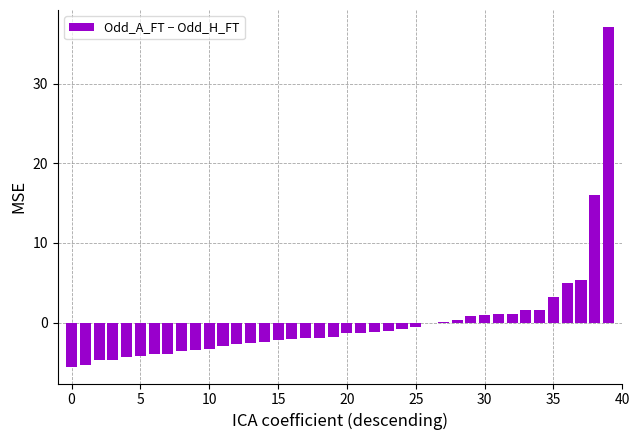

Are the bars grouped side by side (vs. stacked)?

No